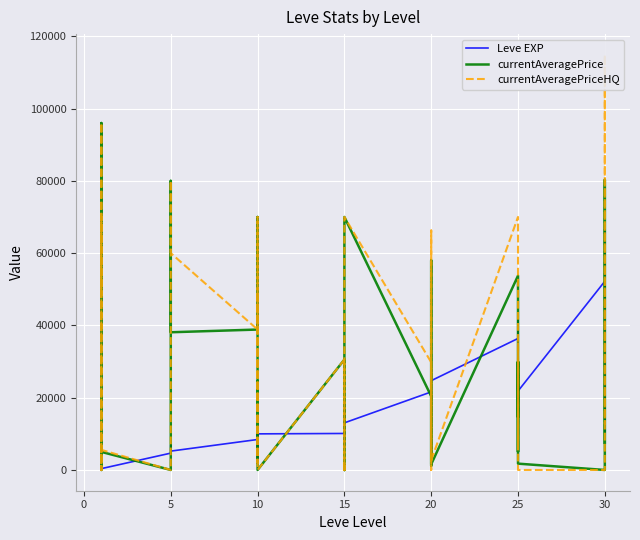

What is the value of the currentAveragePrice point at the 12th from the left?

38108